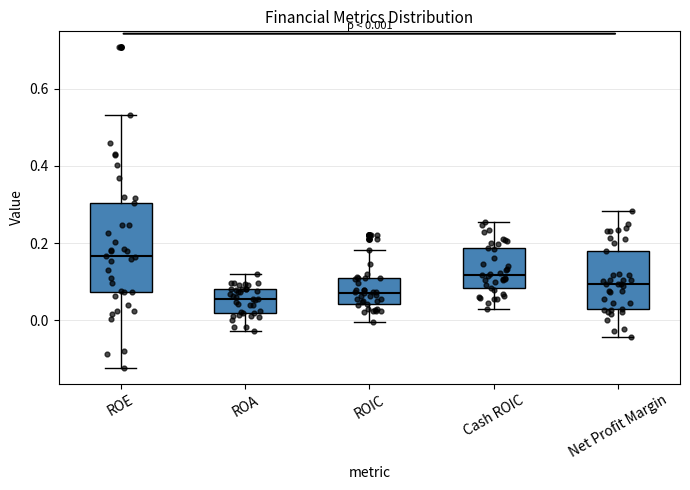

Which box is the tallest, from its lower edge to its upper edge?

ROE